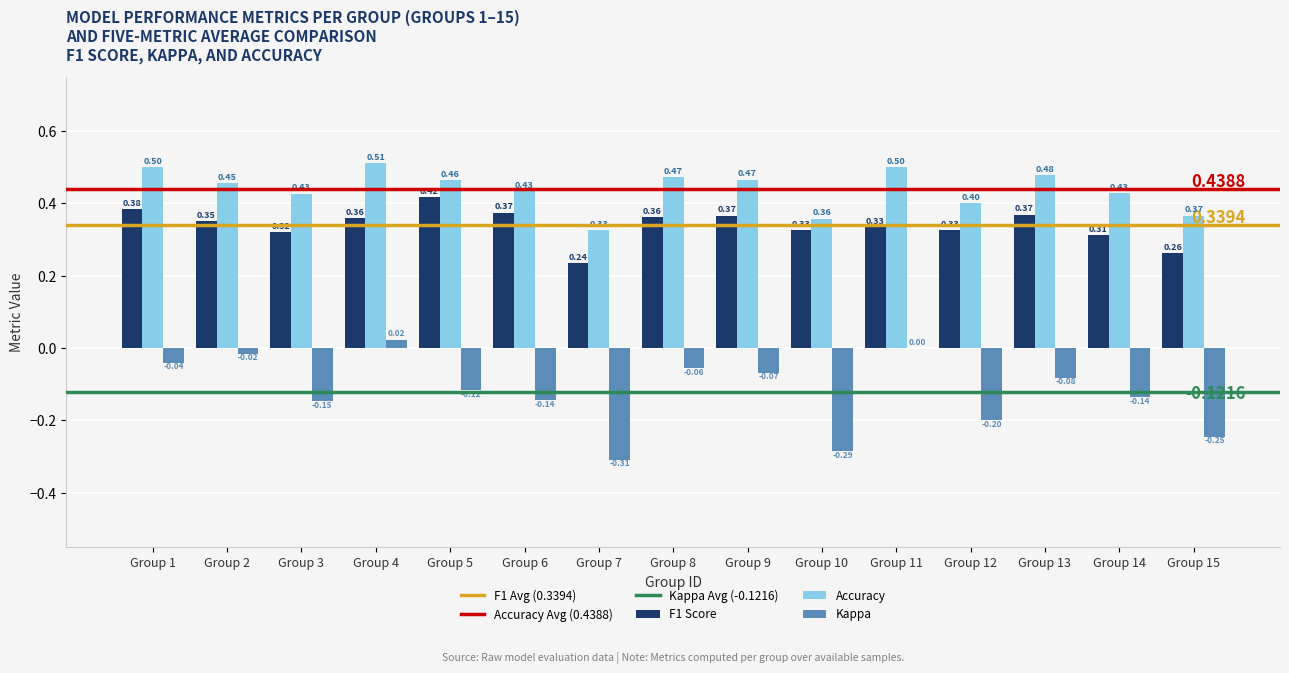

Which series has the largest total across all categories?

Accuracy